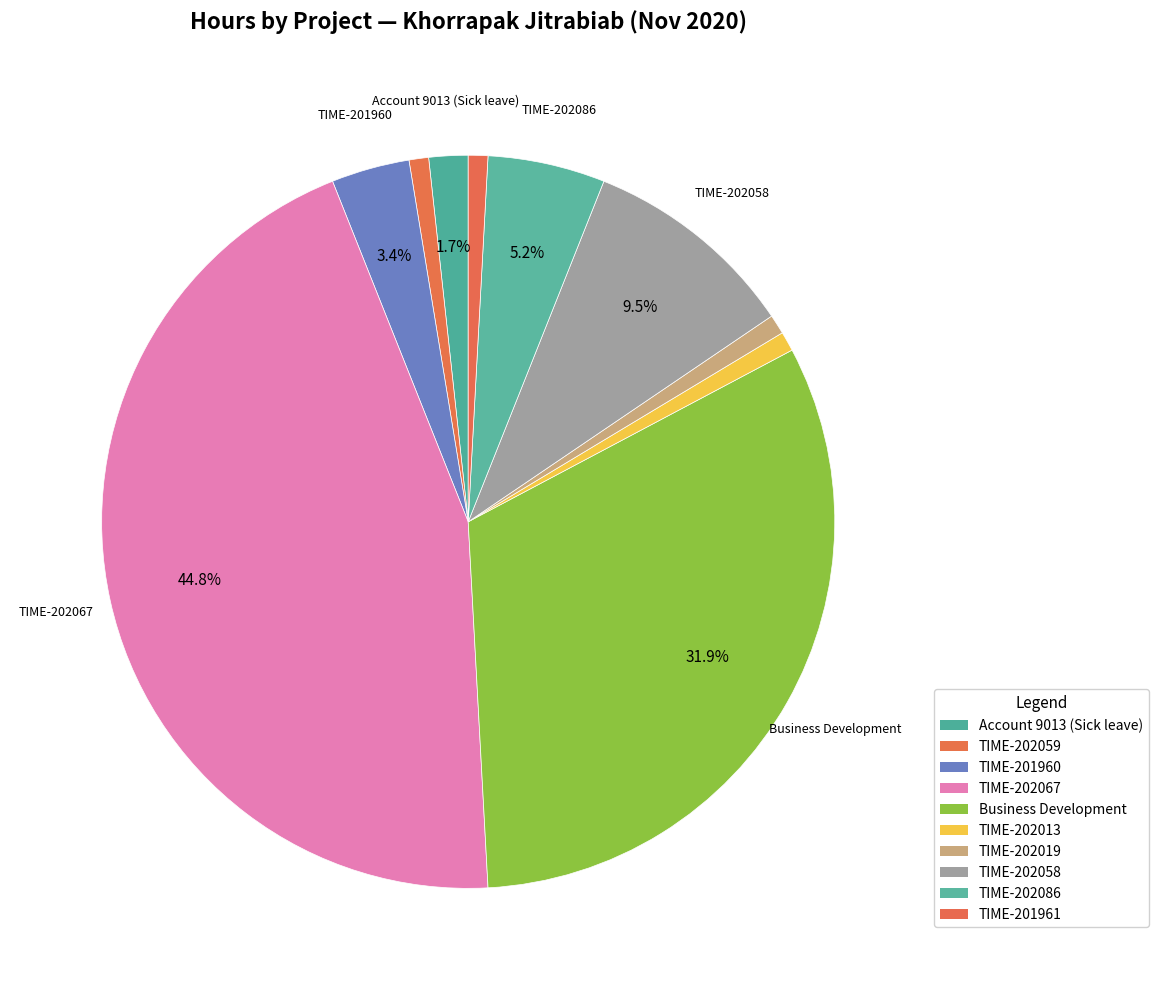

How many slices are in this pie chart?

10